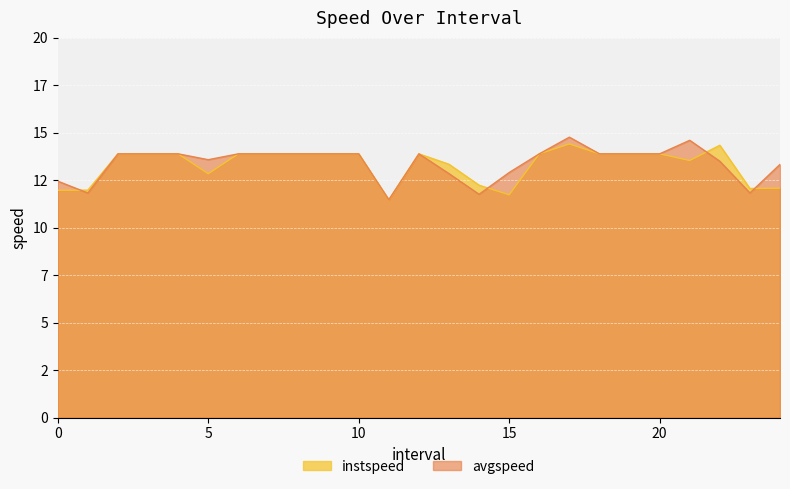

What is the minimum value for avgspeed?

11.5